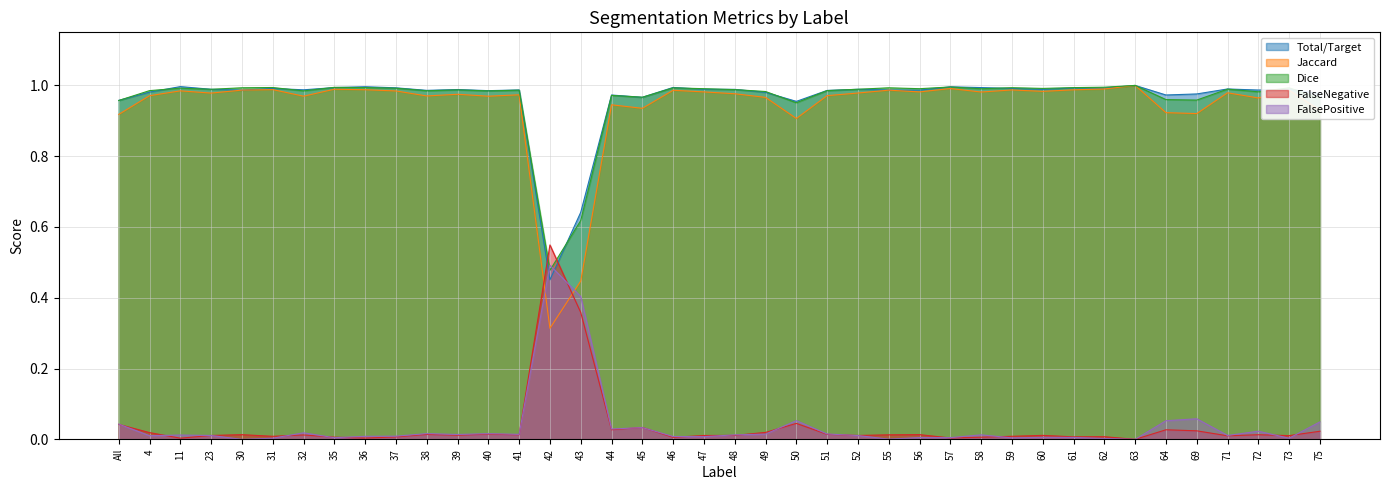

What is the maximum value shown in the chart?

1.0